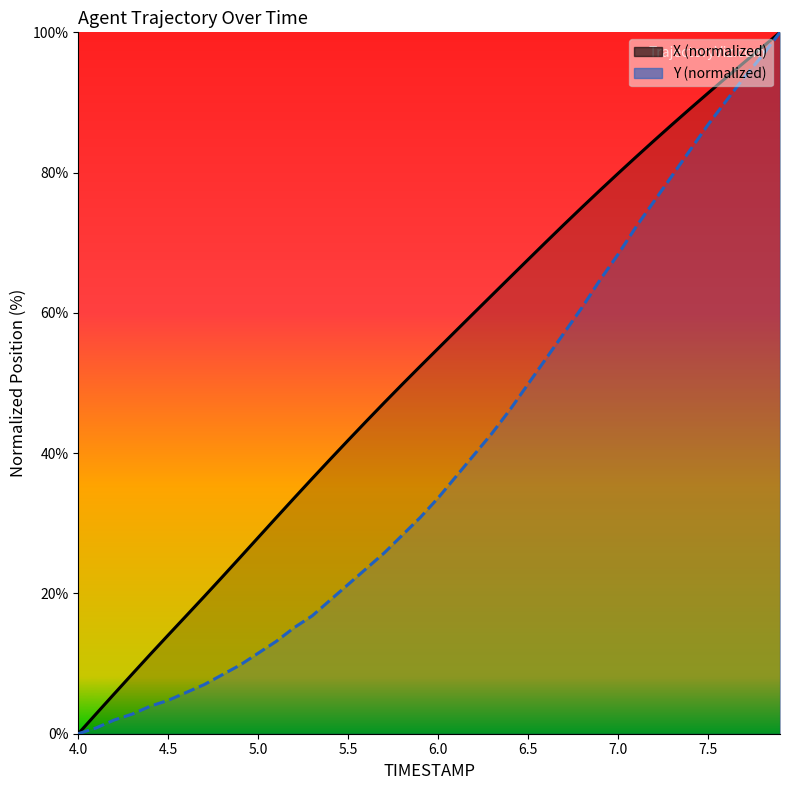

What is the sum of all Y values?

1582.4